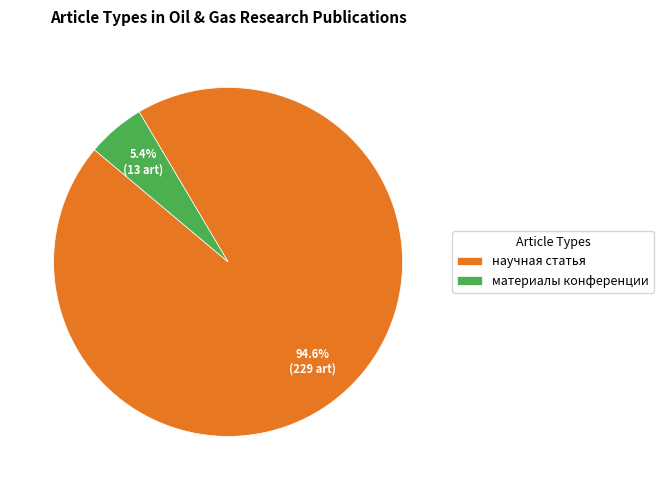

Which has a higher value, материалы конференции or научная статья?

научная статья